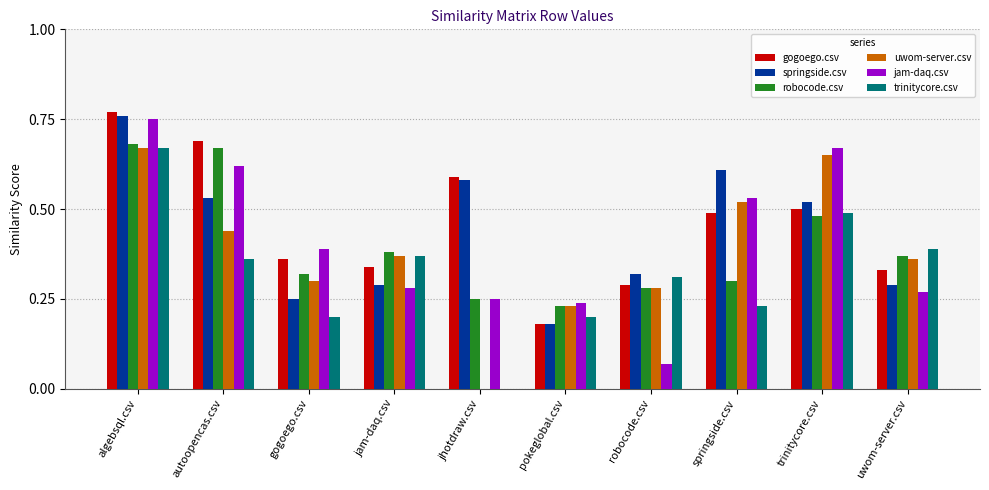

At which category does the chart reach its peak across all series?

algebsql.csv